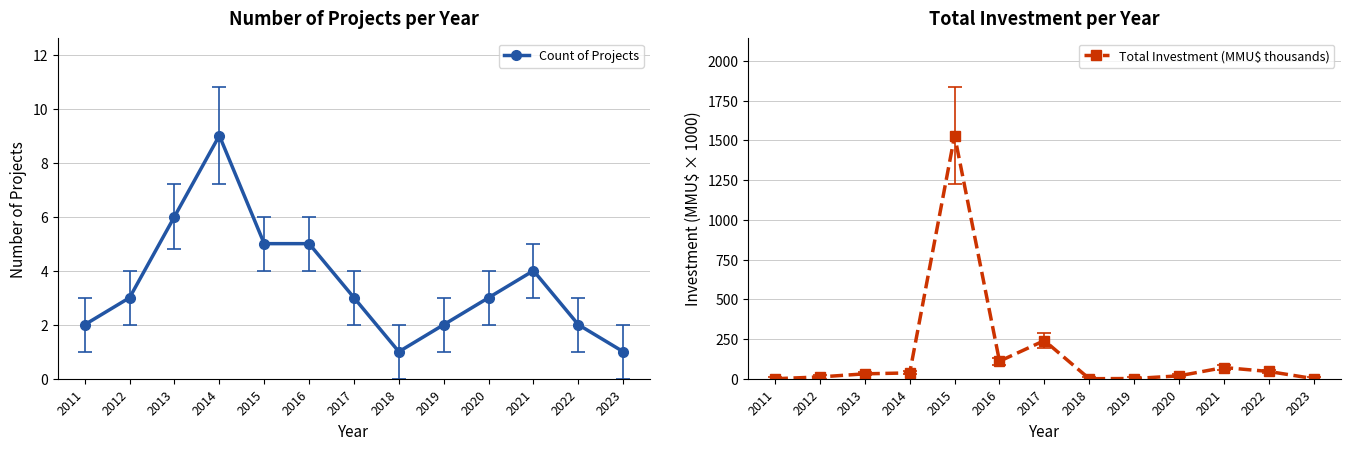

Reading left to right, what are all the values shown in this chart?

Count of Projects: 2011=2.0	2012=3.0	2013=6.0	2014=9.0	2015=5.0	2016=5.0	2017=3.0	2018=1.0	2019=2.0	2020=3.0	2021=4.0	2022=2.0	2023=1.0
Total Investment (MMU$ thousands): 2011=0.0	2012=11.3	2013=30.8	2014=36.8	2015=1529.5	2016=110.1	2017=240.0	2018=0.2	2019=1.3	2020=18.2	2021=70.4	2022=45.7	2023=0.7